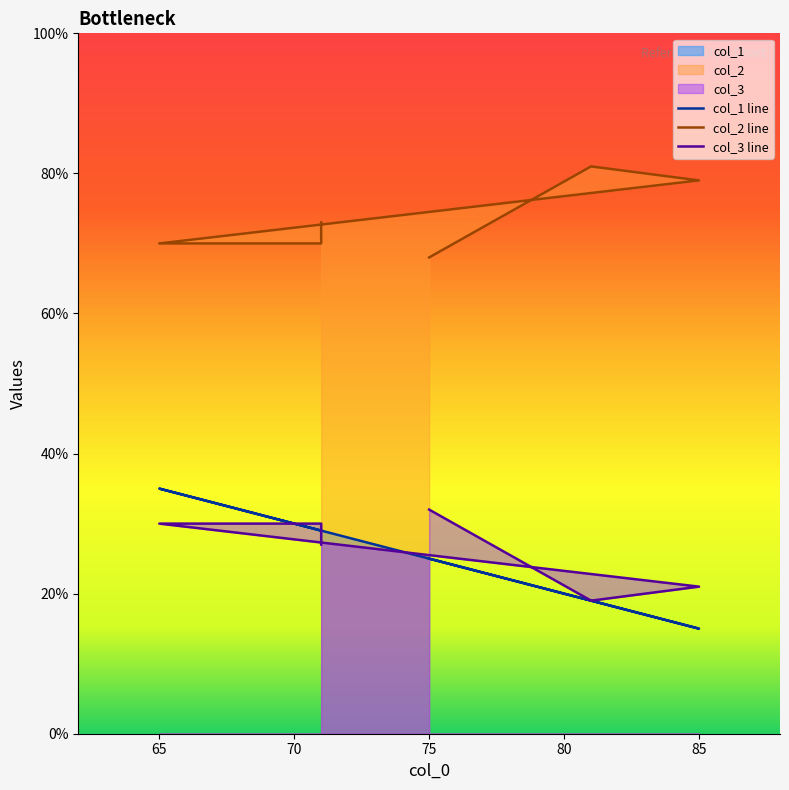

At which category does col_1 reach its first local peak?

65